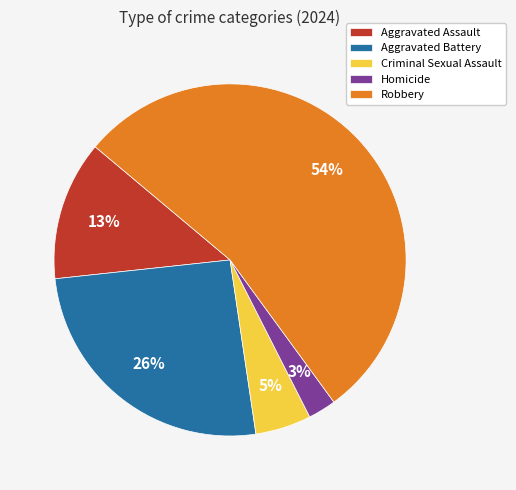

Is it true that Robbery is 54% of the pie?

True